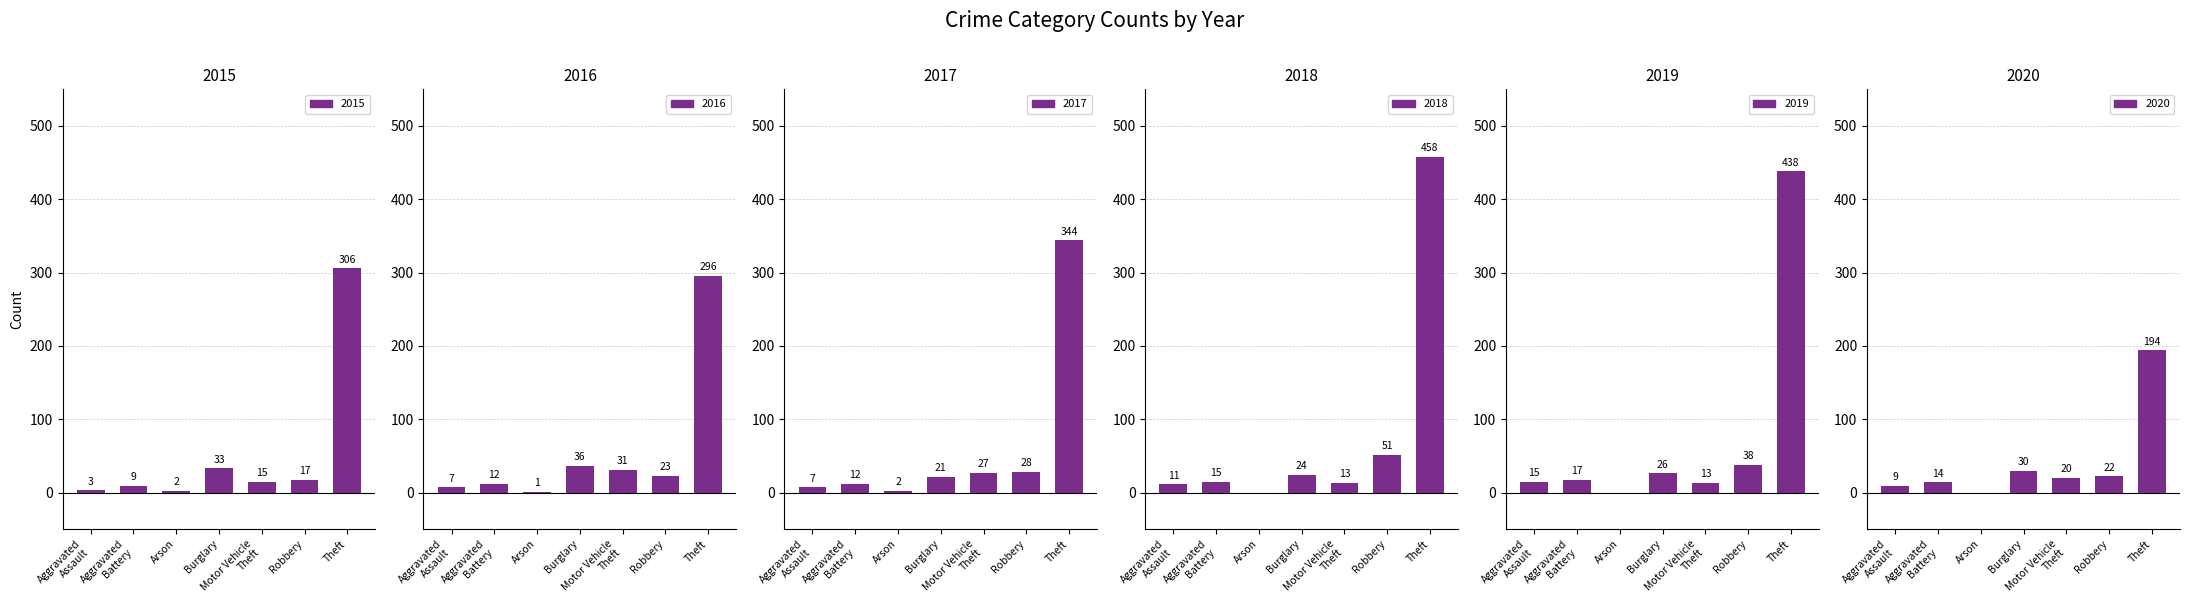

Where does the 2019 series first go above 17?

Burglary